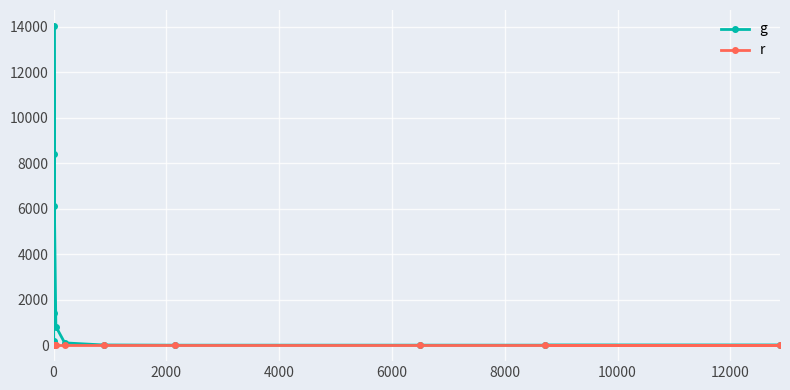

Reading left to right, extract all data points from this chart.

g: 0	0	1	0	9	101	821	6128	14043	8427	1435	193	89	61	42	27	18	4	2	2
r: 0	0	0	0	0	0	0	0	0	0	0	0	0	0	0	0	0	0	0	0